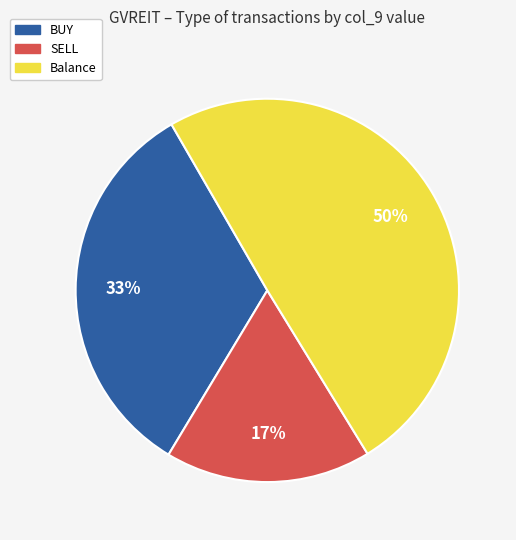

What percentage is the Balance slice, to the nearest percent?

50%